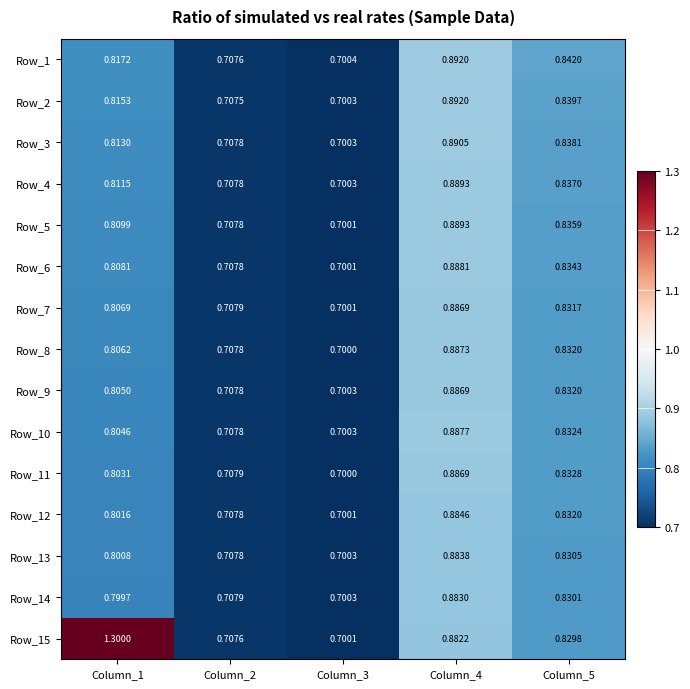

Count the number of data series in this chart.

15